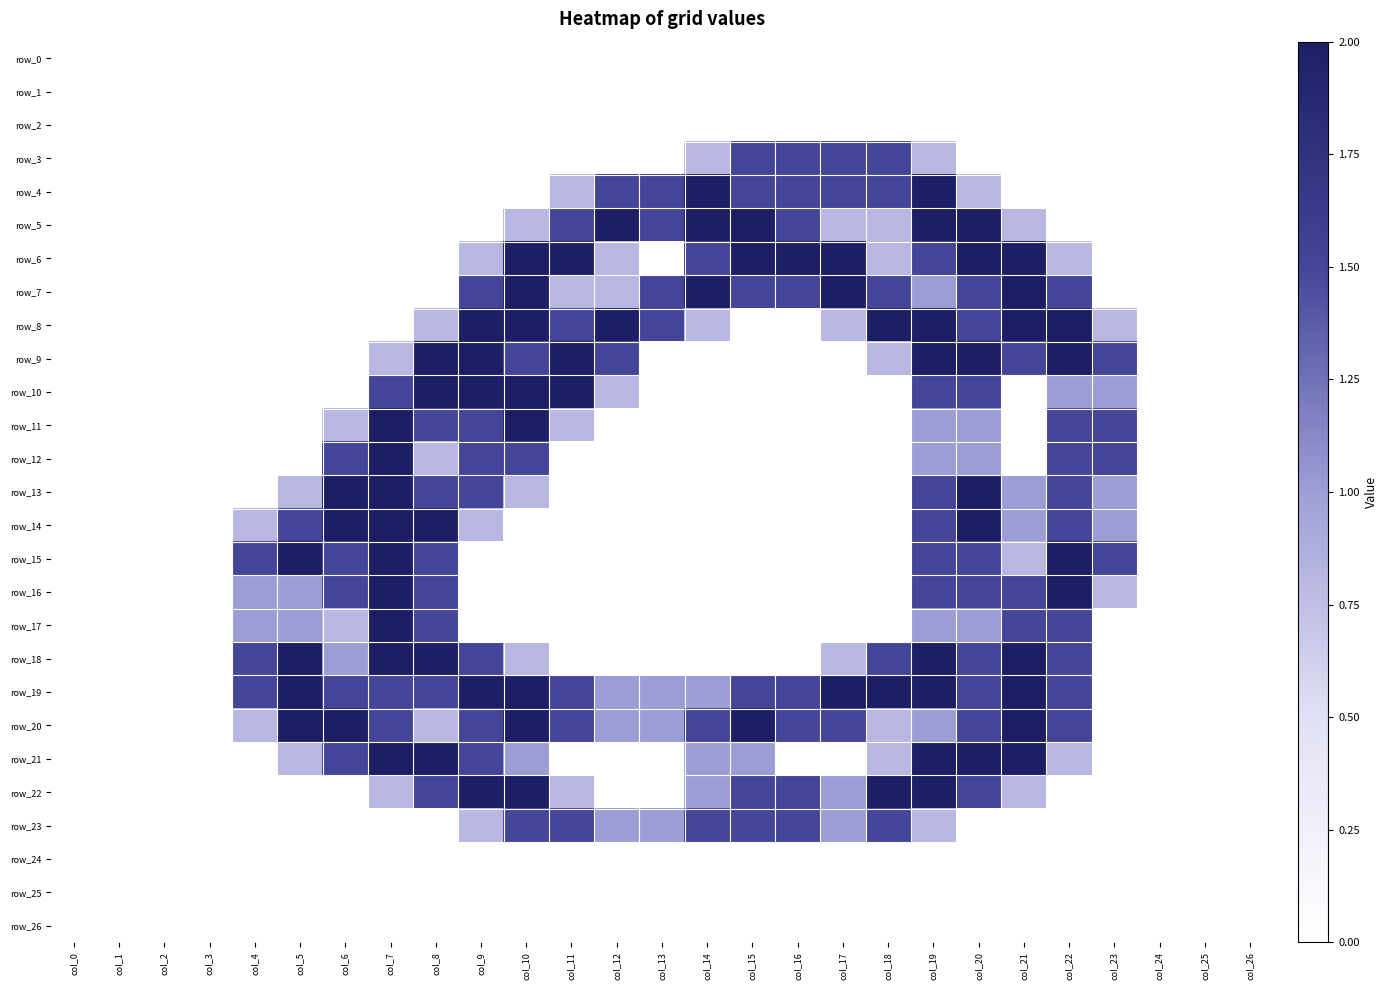

List the labels in order of row_12 value, smallest first.

col_0, col_1, col_2, col_3, col_4, col_5, col_11, col_12, col_13, col_14, col_15, col_16, col_17, col_18, col_21, col_24, col_25, col_26, col_8, col_19, col_20, col_6, col_9, col_10, col_22, col_23, col_7